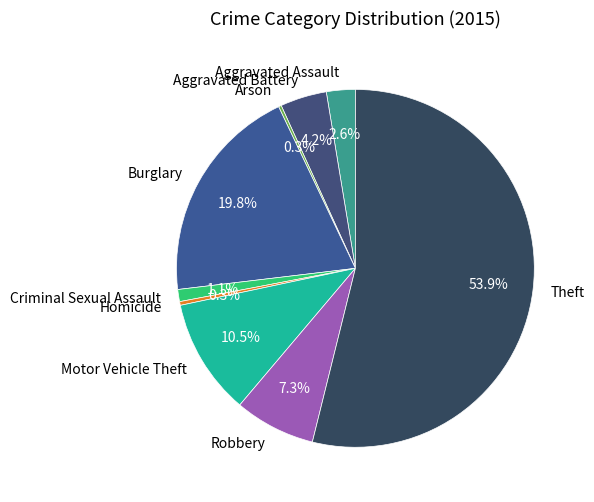

Does Aggravated Assault represent more than half of the total?

No